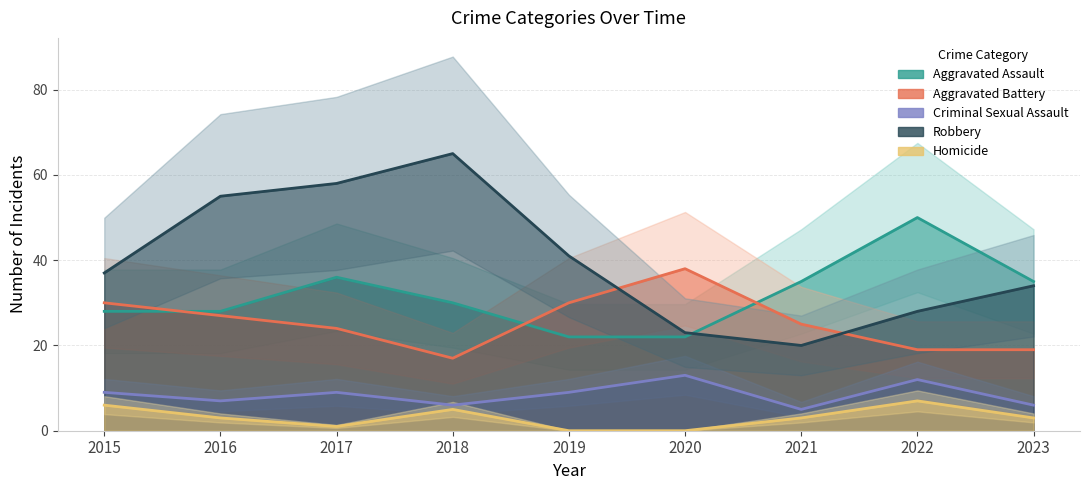

Which series changed the most between 2015 and 2023?

Aggravated Battery